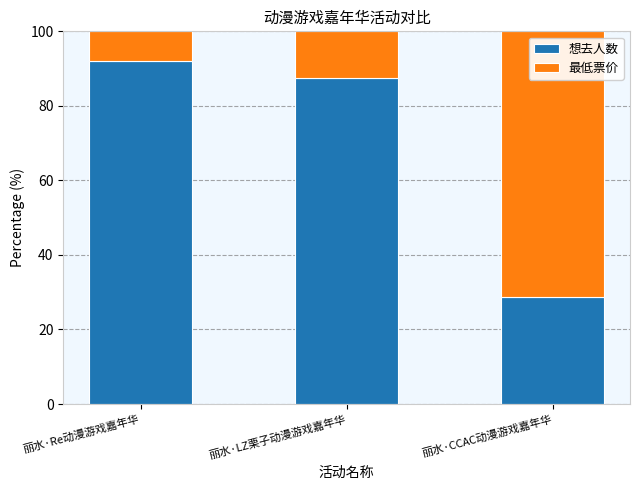

The 想去人数 series shows 31.1 at 丽水·LZ栗子动漫游戏嘉年华. True or false?

False